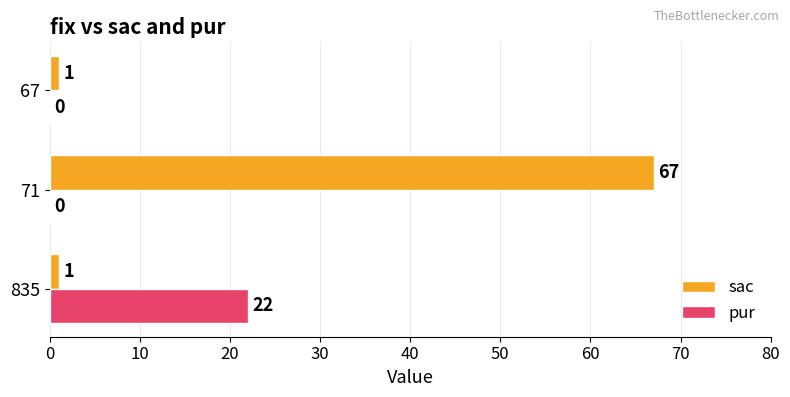

The sac series shows 112 at 71. True or false?

False